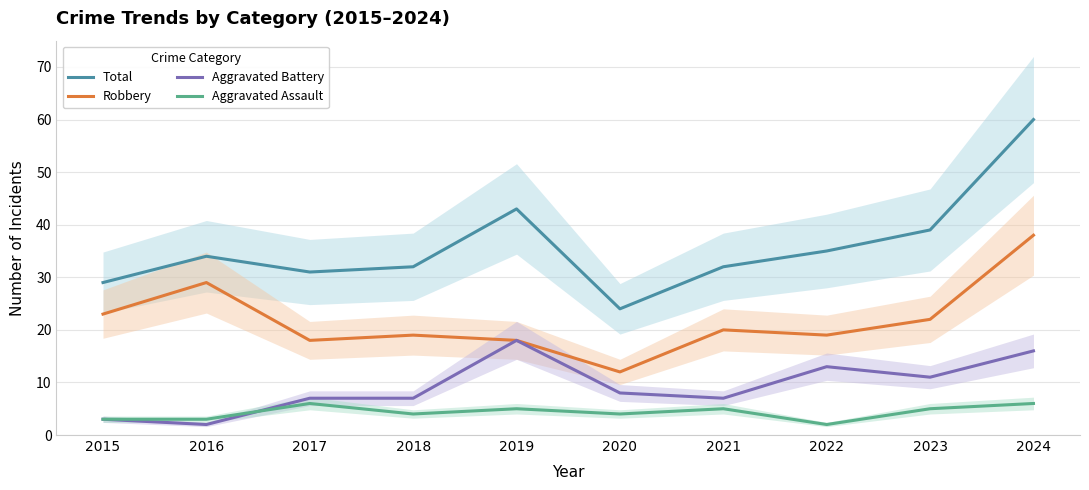

At how many categories does at least one series exceed 40?

2